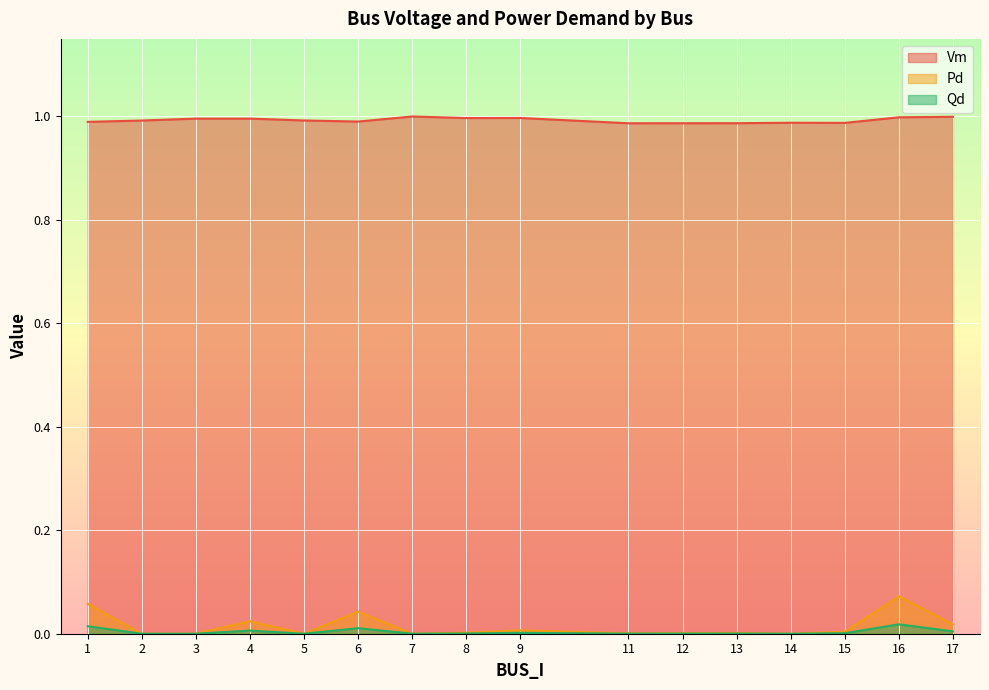

Reading right to left, list all the values displayed in this chart.

Vm: 1.0	1.0	1.0	1.0	1.0	1.0	1.0	1.0	1.0	1.0	1.0	1.0	1.0	1.0	1.0	1.0
Pd: 0.0	0.0	0.0	0.0	0.0	0.1	0.0	0.0	0.0	0.0	0.0	0.0	0.0	0.0	0.0	0.1
Qd: 0.0	0.0	0.0	0.0	0.0	0.0	0.0	0.0	0.0	0.0	0.0	0.0	0.0	0.0	0.0	0.0